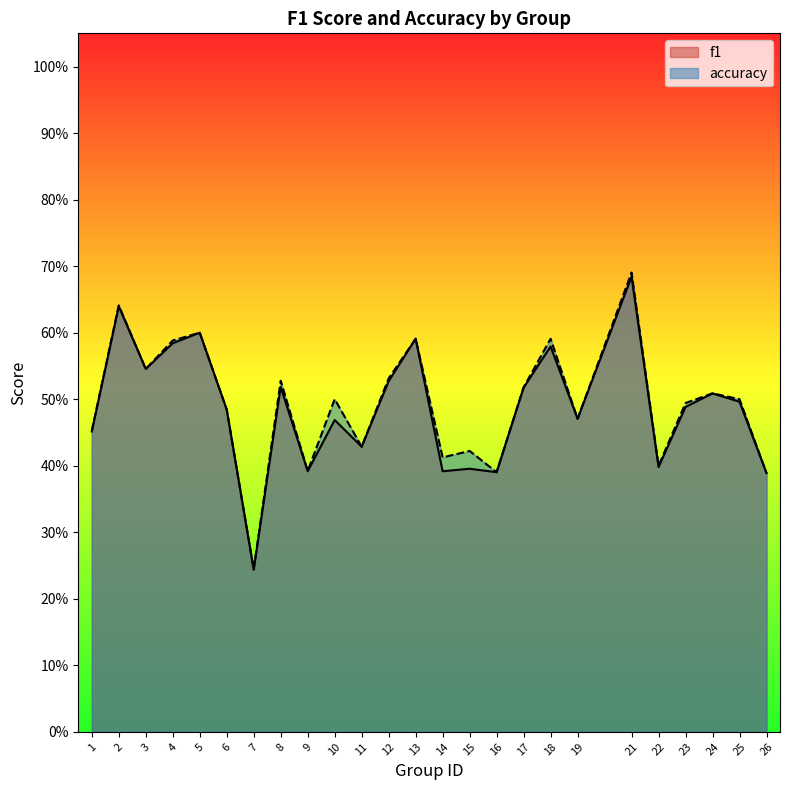

What is the average value of the f1 series?

0.5